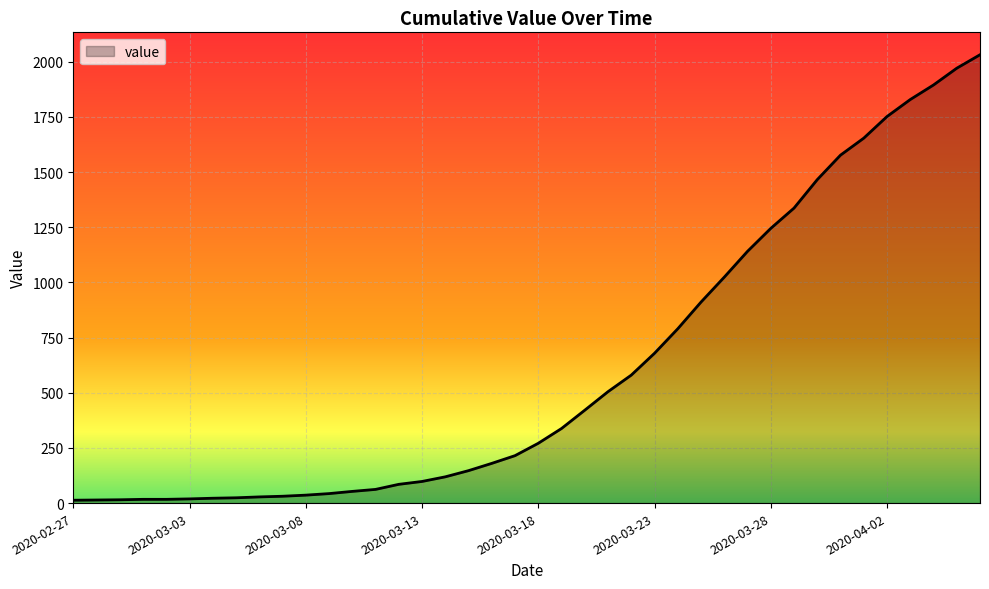

What is the greatest value displayed?

2032